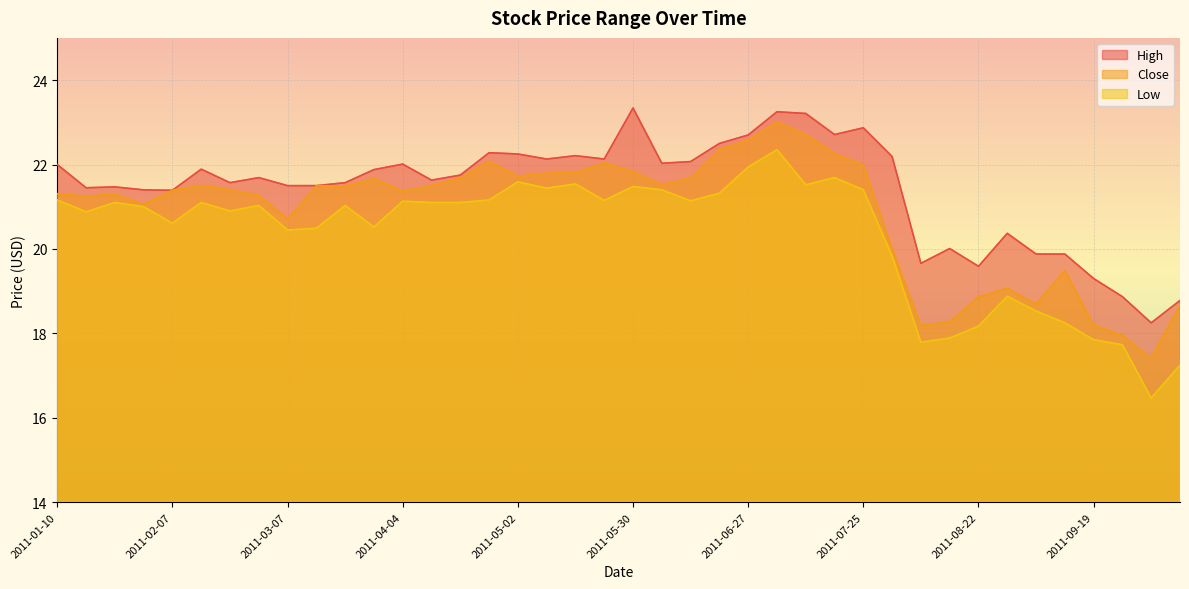

What is the sum of all Low values?

813.4